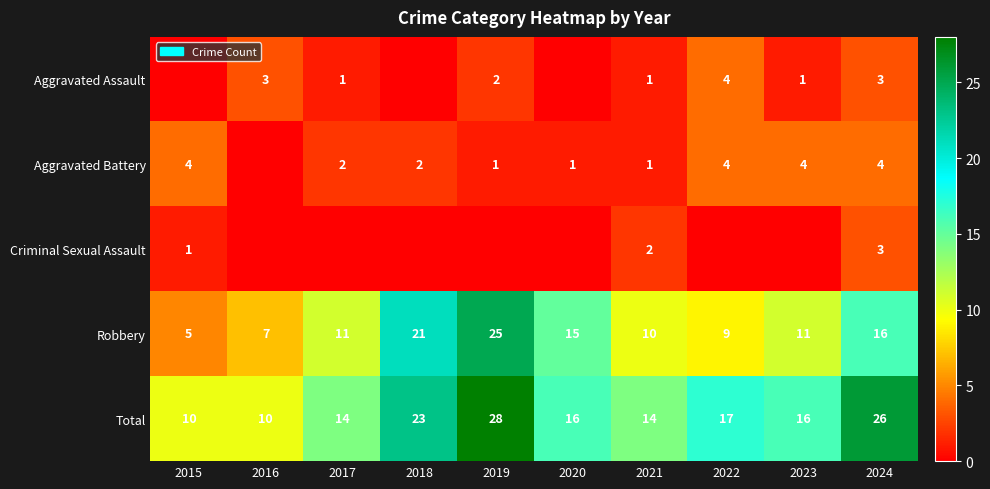

What is the approximate value of Total at 2023, to the nearest 5?

15